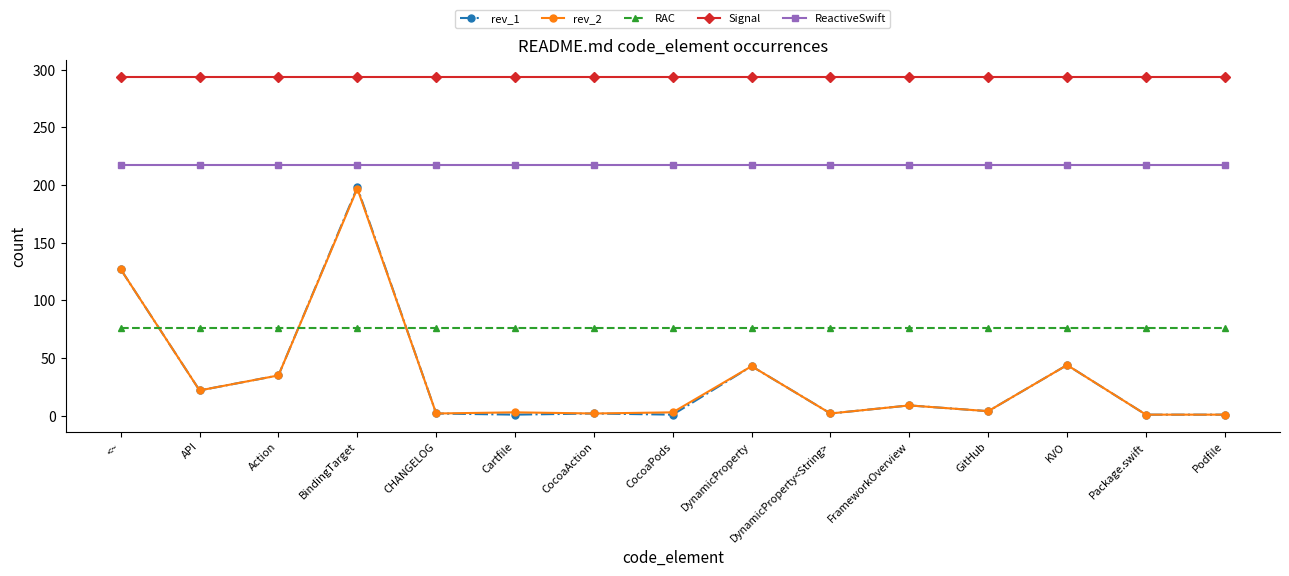

What is the spread (max minus min) of values at API?

272